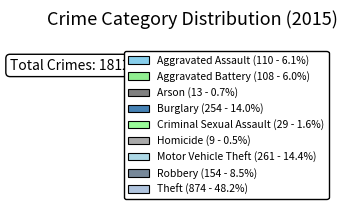

To the nearest percent, what is the average slice percentage?

11%